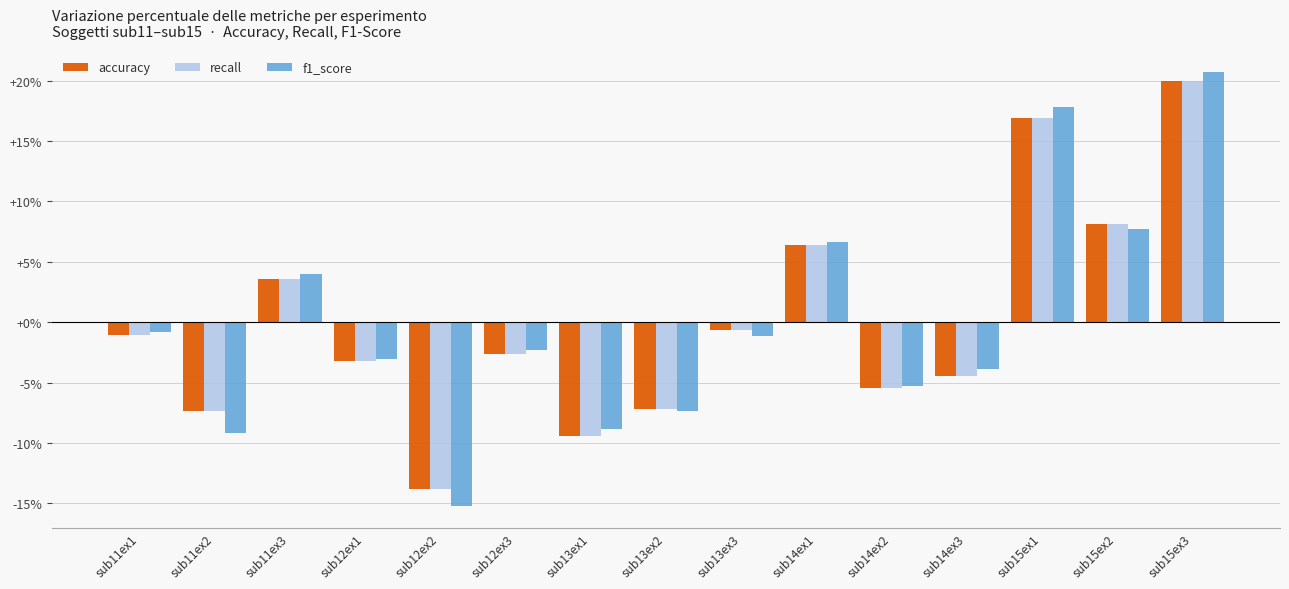

What are all the series names shown in the legend?

accuracy, recall, f1_score